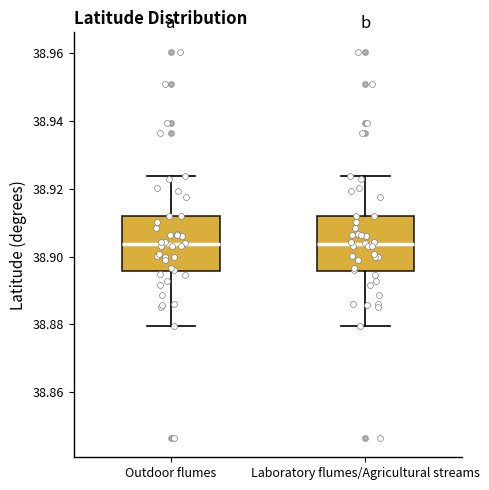

Where does the median line of the box for Laboratory flumes/Agricultural streams sit on the y-axis? The values are not printed on the chart, so give them approximately, as read against the axis.

38.904